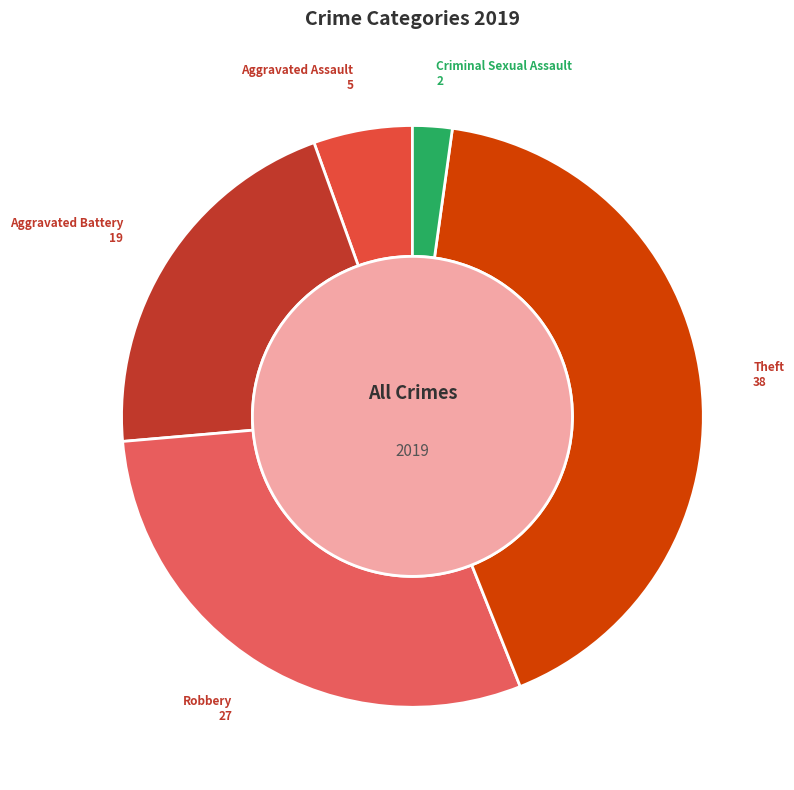

Do Aggravated Battery and Aggravated Assault together represent more than half of the pie?

No